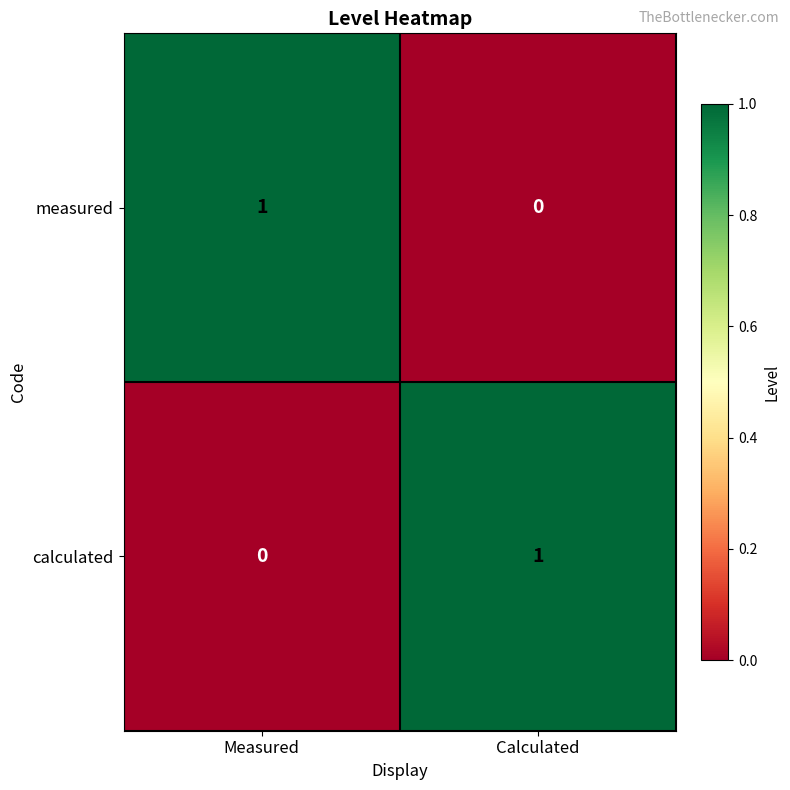

Reading left to right, transcribe all the data shown in this chart.

measured: 1	0
calculated: 0	1